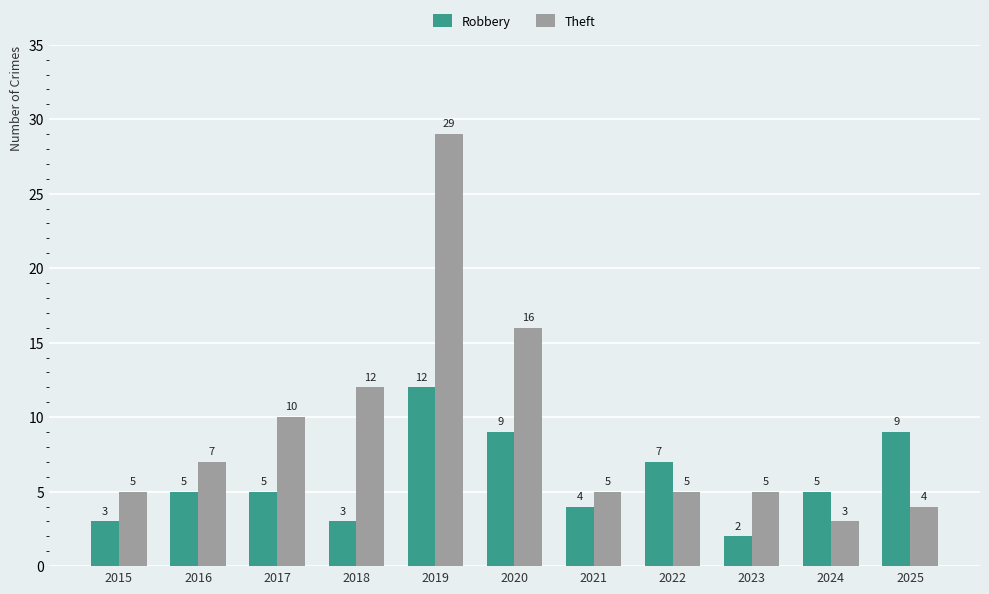

What is the difference between the maximum and minimum values in the Theft series?

26